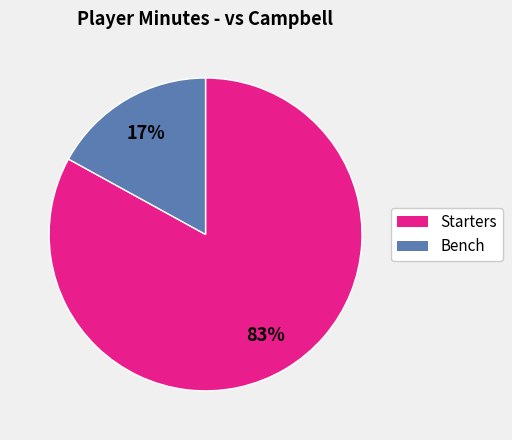

Is there any slice that represents more than half of the pie?

Yes